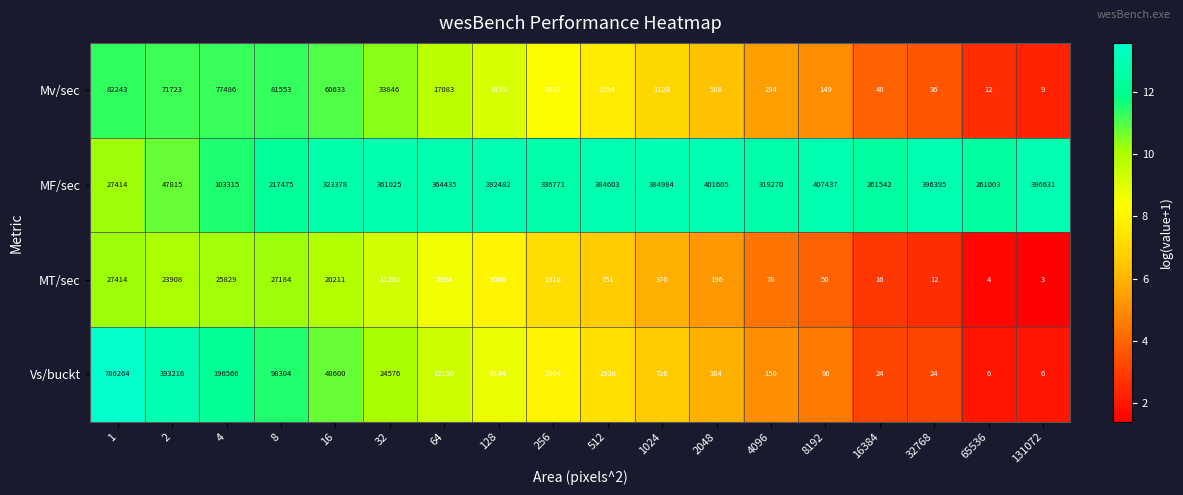

What is the minimum value shown in the chart?

3